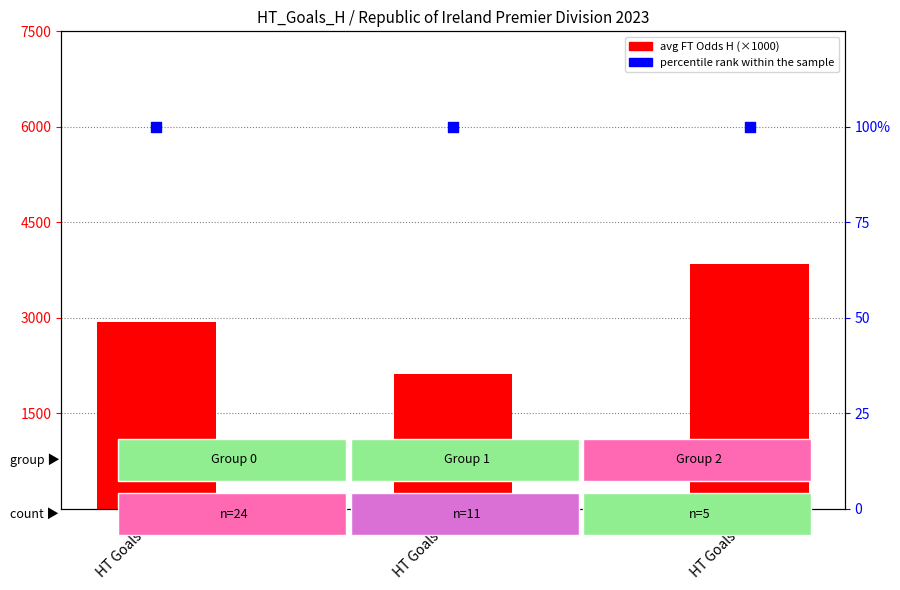

At which category is the sum across all series the highest?

HT Goals=2